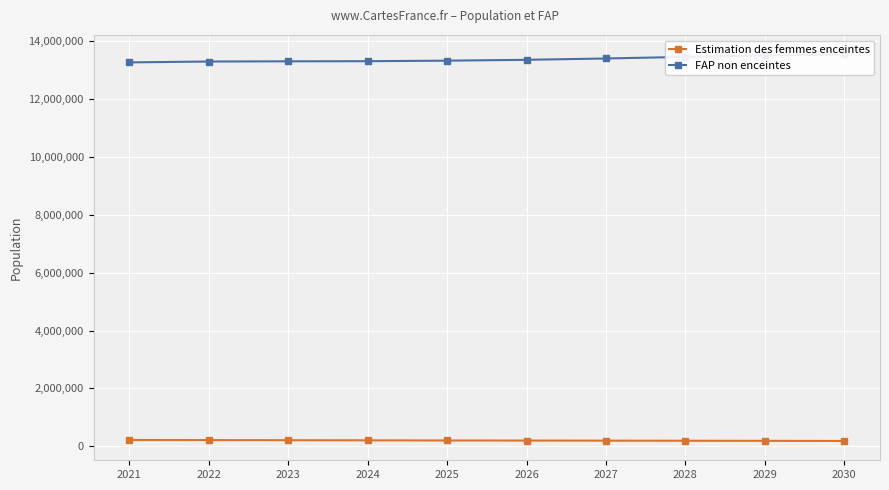

What is the total value across all series at 2029?

13689000.0